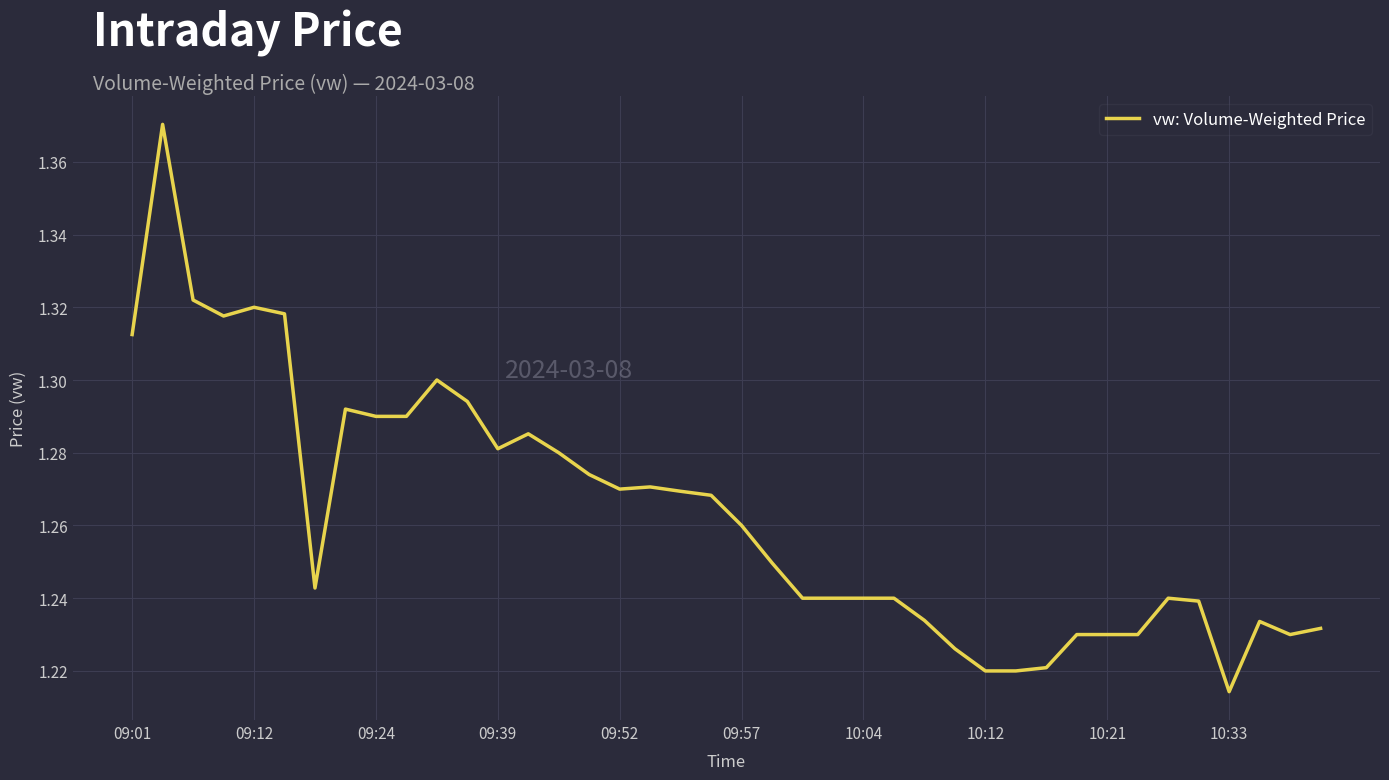

Is this an area chart (filled region under the line)?

No